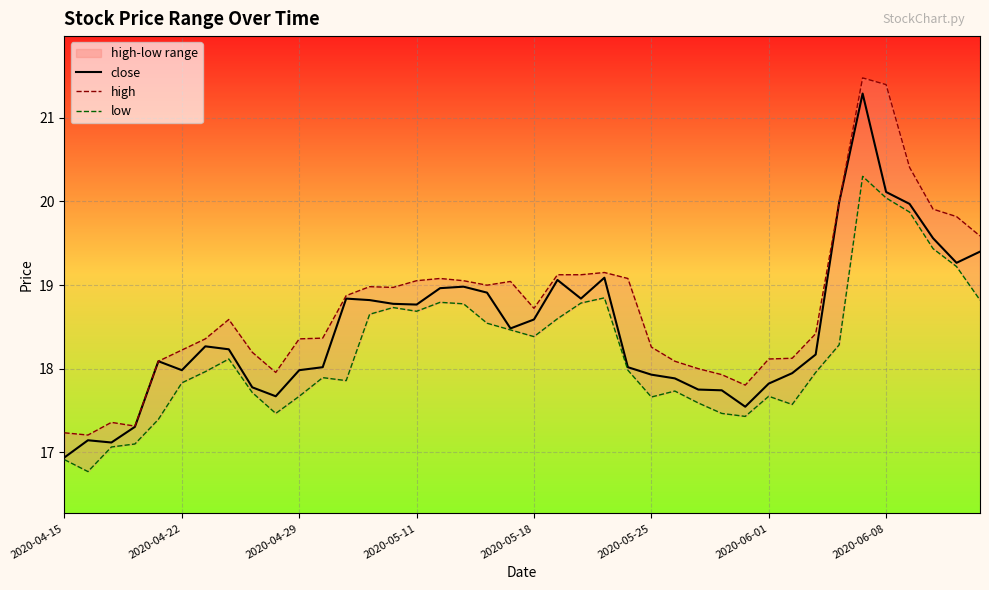

How many data points in close are above 18?

25